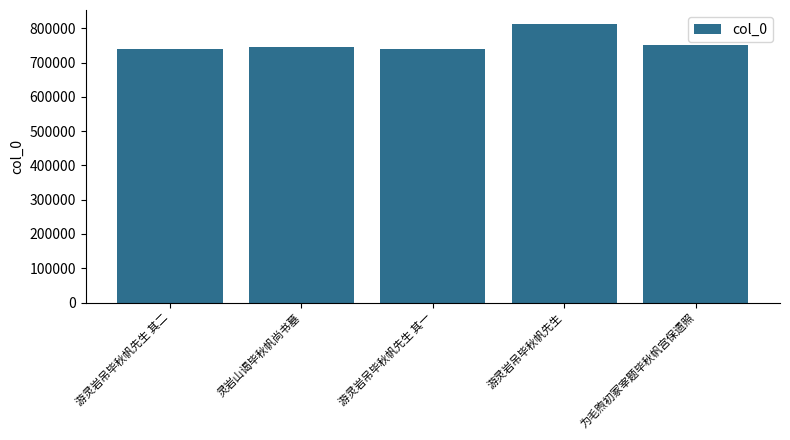

The value at 游灵岩吊毕秋帆先生 其一 is 741168. True or false?

True